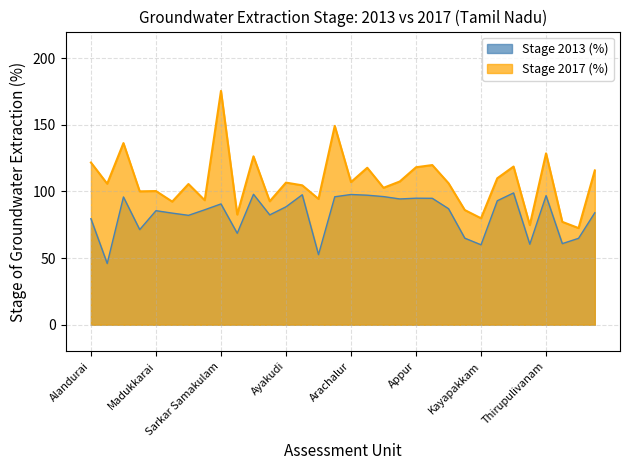

What is the difference between the maximum and minimum values in the Stage 2013 (%) series?

53.0